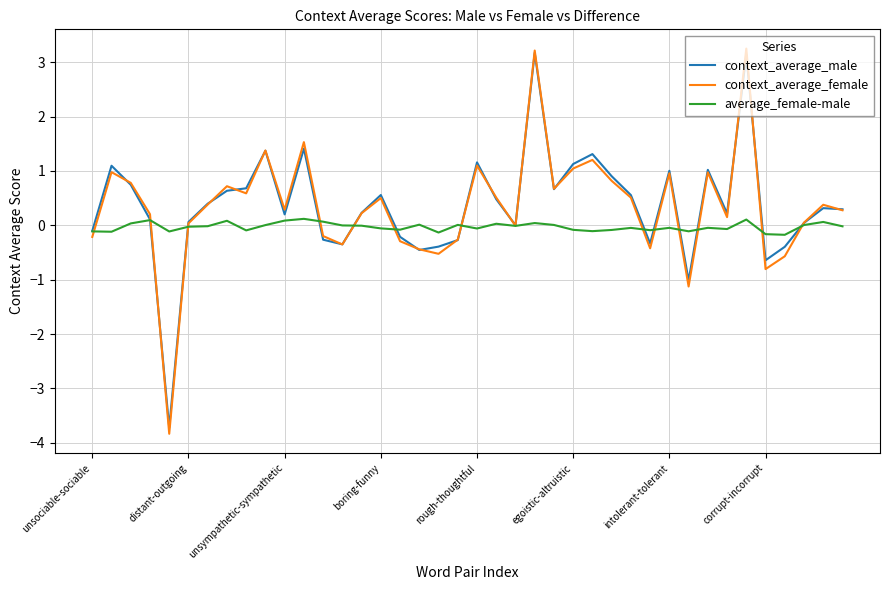

What is the maximum value for context_average_female?

3.3